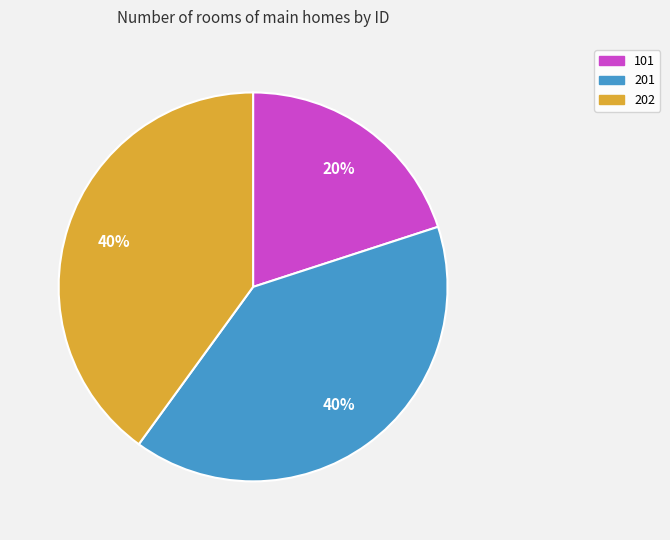

True or false: 202 accounts for 40% of the total.

True